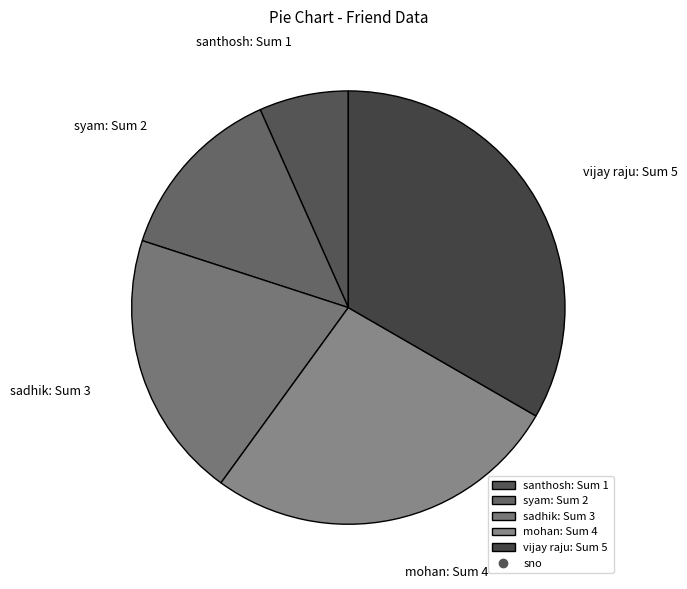

Is it true that mohan is 34% of the pie?

False